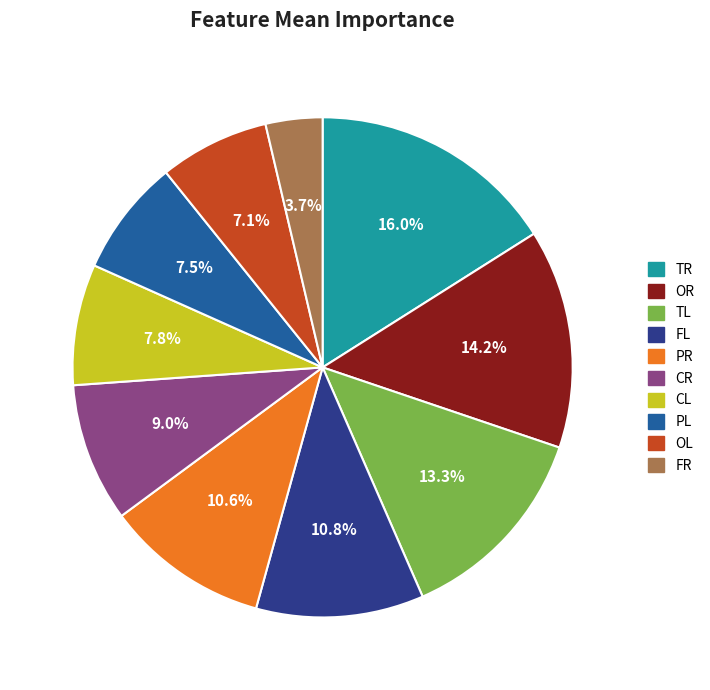

What percentage is the OL slice, to the nearest percent?

7%